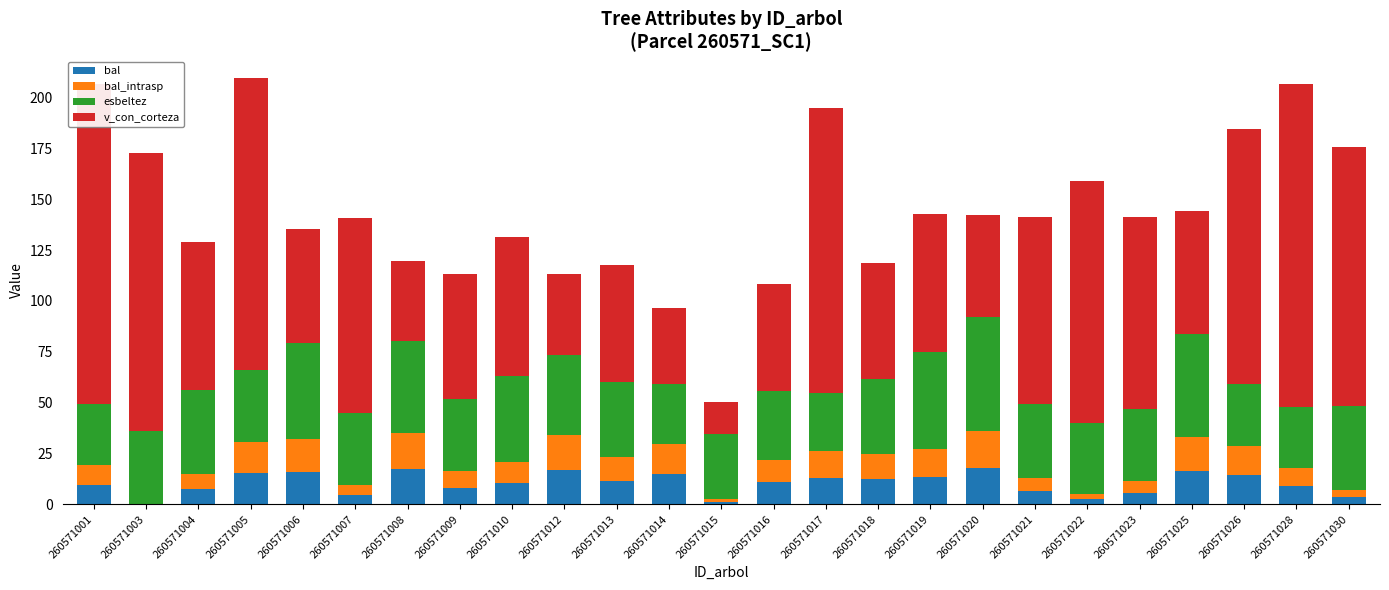

What is the maximum value for bal?

18.0